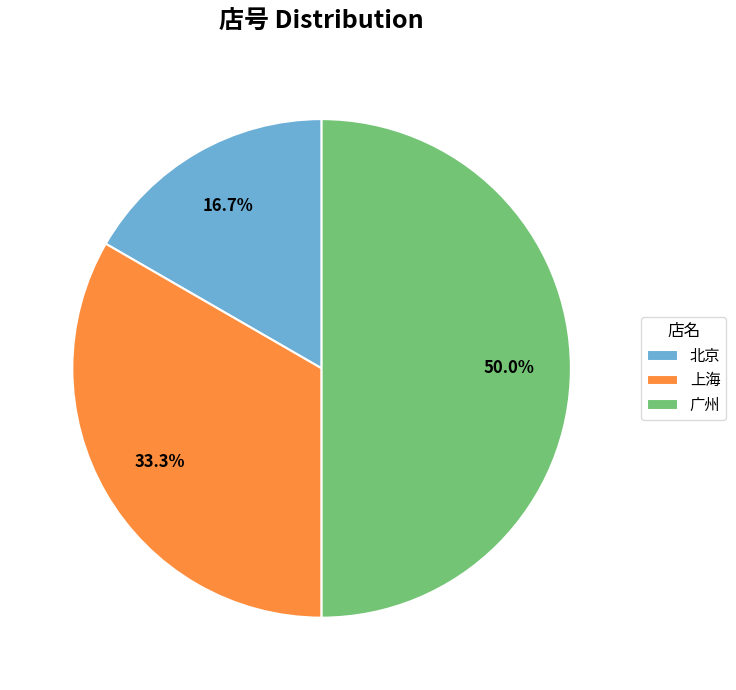

Does 上海 represent more than half of the total?

No